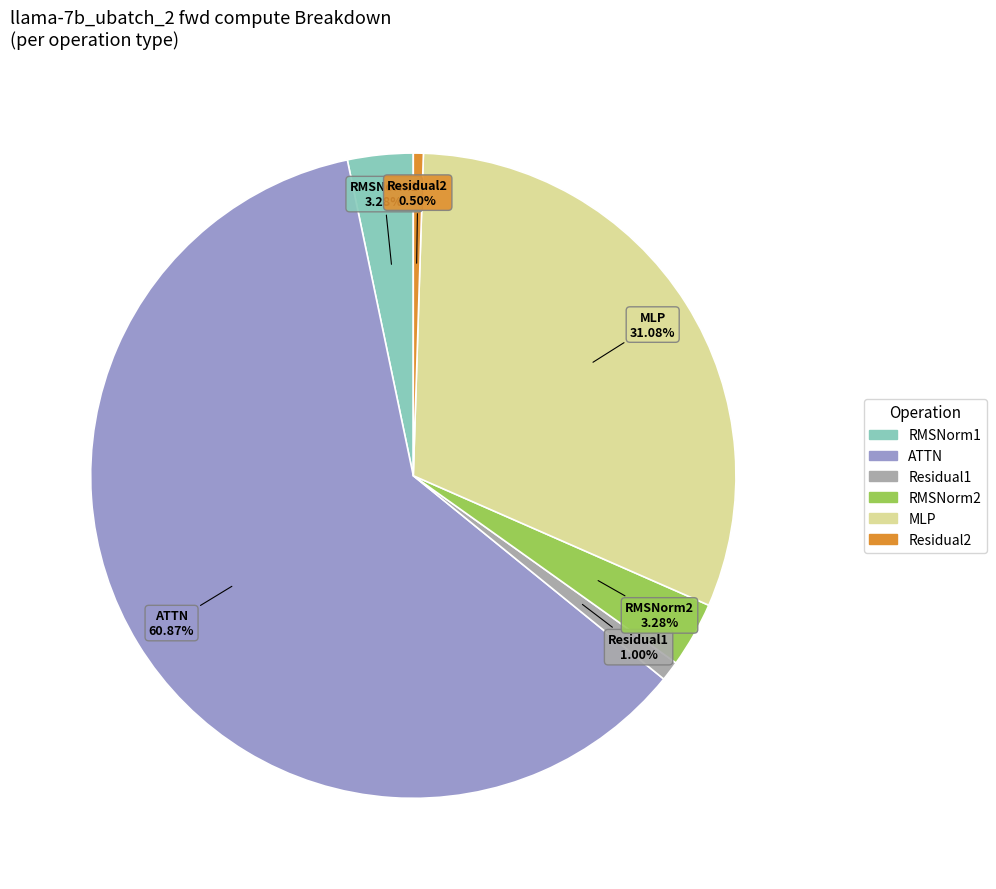

Which category has the biggest portion of the pie?

ATTN